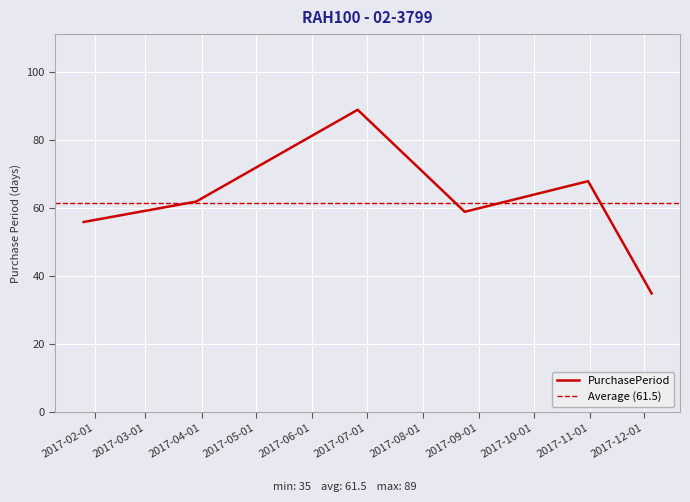

What is the difference between the second highest and minimum values?

33